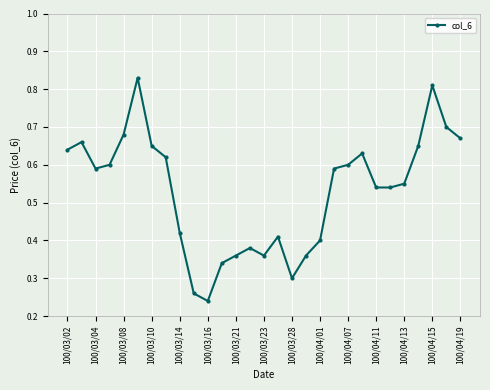

True or false: the data has more than 1 interior local peaks.

True